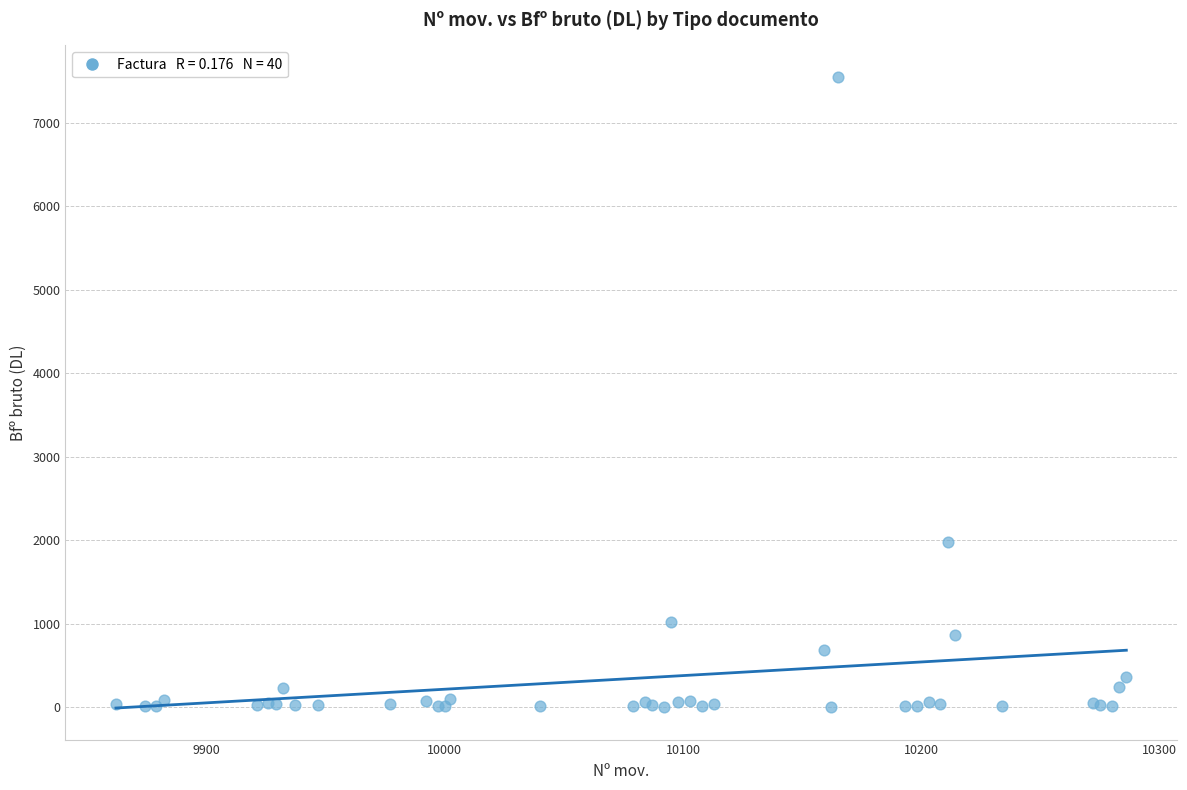

What Y value in the scatter plot is closest to 3780?

1978.8